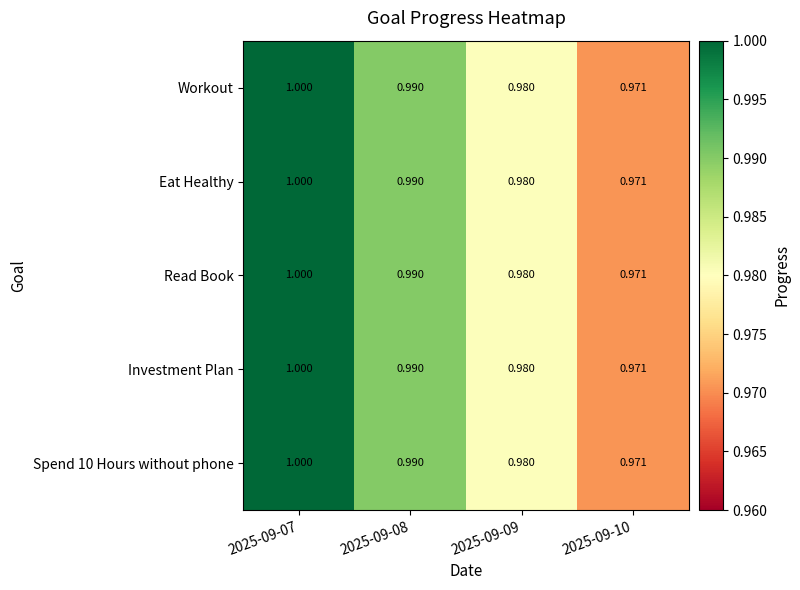

Is the value of Investment Plan at 2025-09-08 greater than the value of Spend 10 Hours without phone at 2025-09-09?

Yes